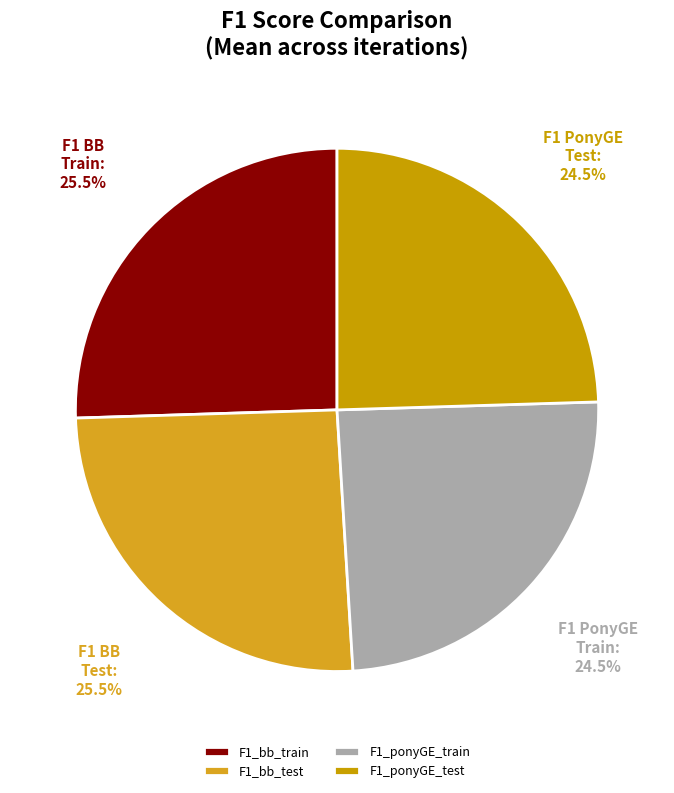

To the nearest percent, what is the difference between the largest and smallest slice percentages?

1%